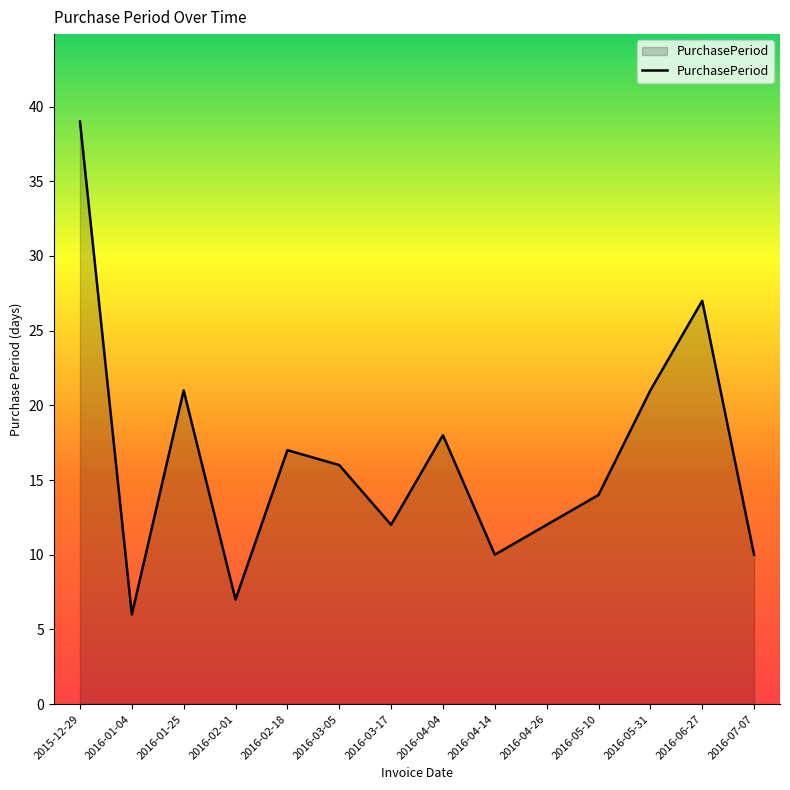

How many categories are shown in the chart?

14